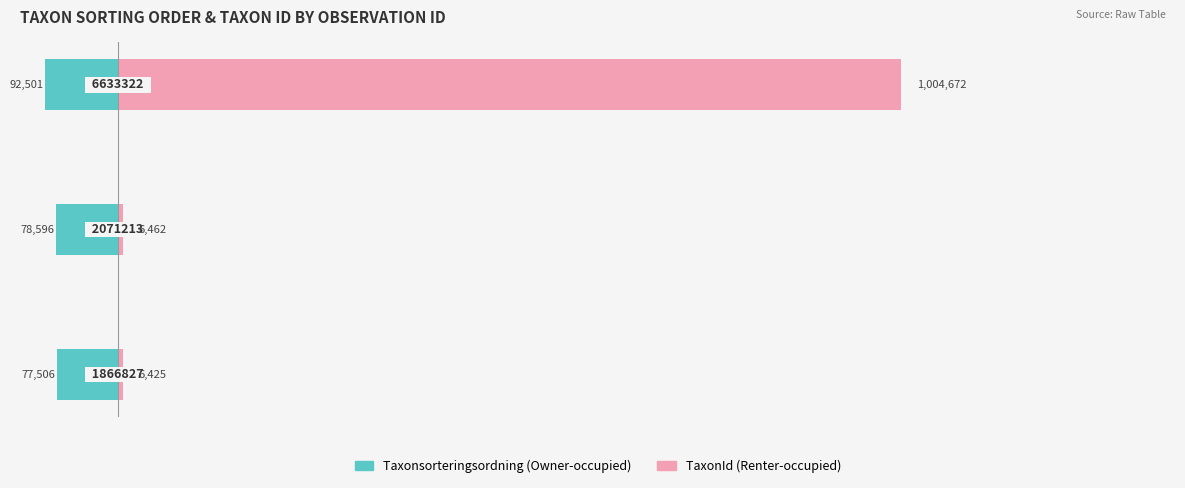

True or false: Owner-occupied has a value of -77506 at 0.

True